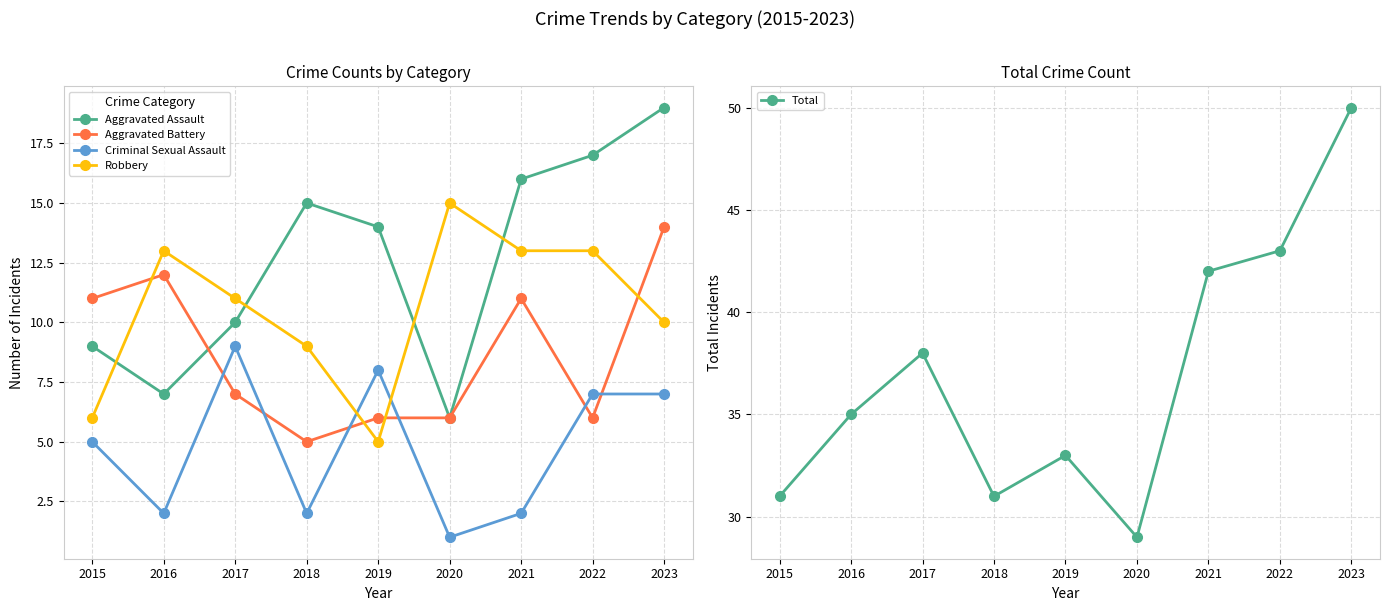

Between 2015 and 2022, which series saw the biggest shift?

Total